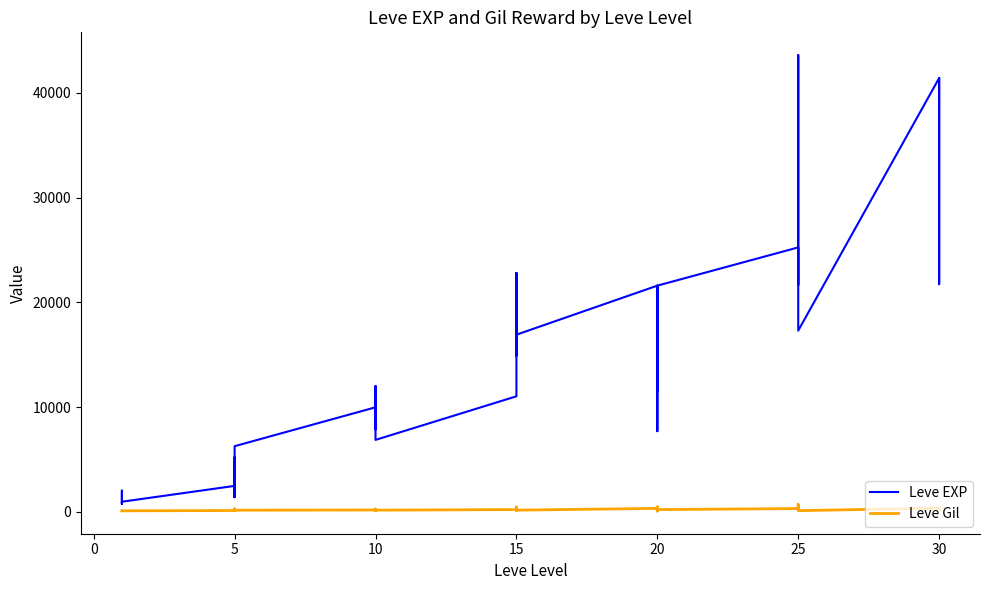

The value of Leve Gil at 10 is 300. True or false?

False